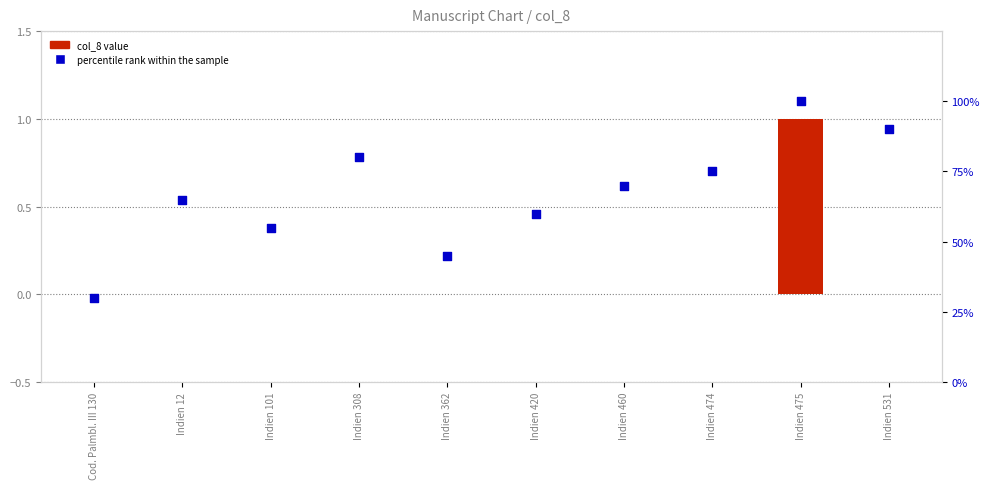

Which series contains the lowest Y value?

col_8 value